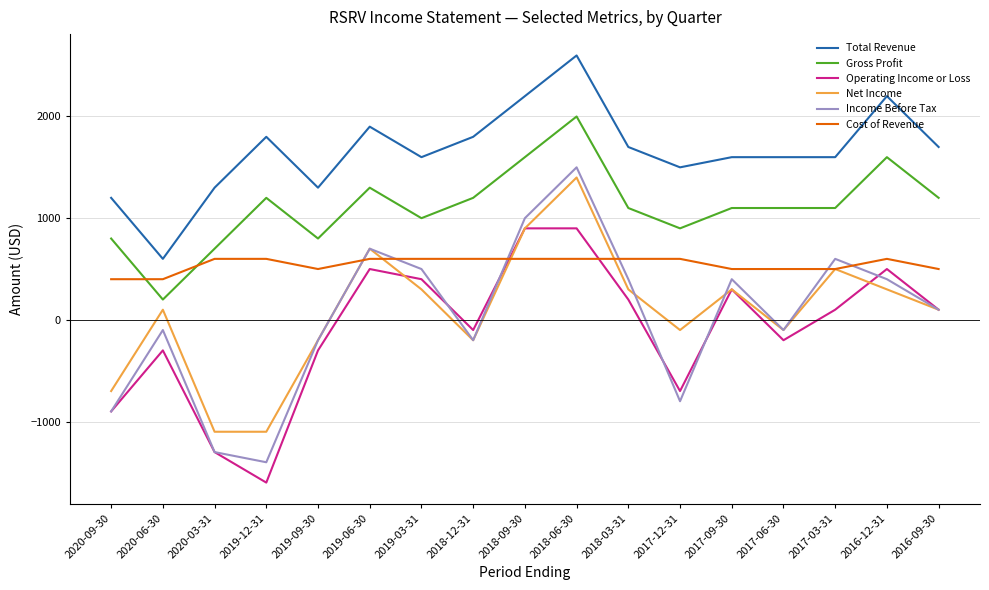

Where is Operating Income or Loss nearest to the value -350?

2020-06-30